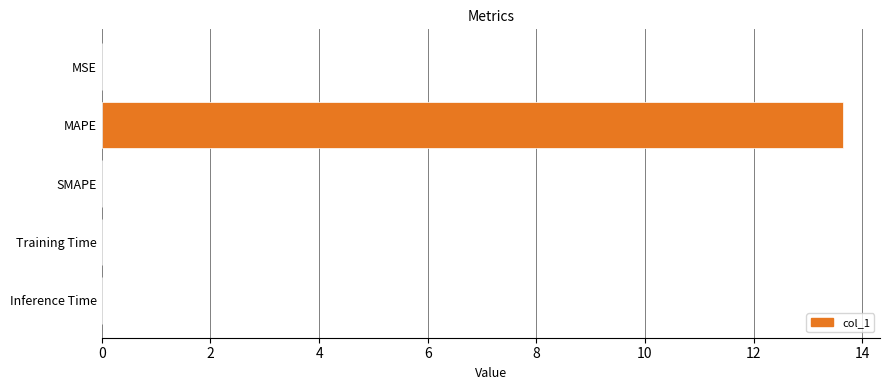

Is it true that the value at SMAPE is 0.0?

True